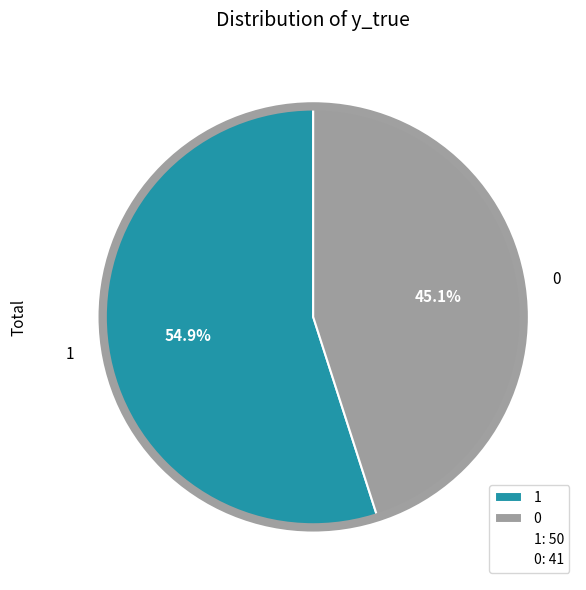

How many segments does this pie chart have?

2